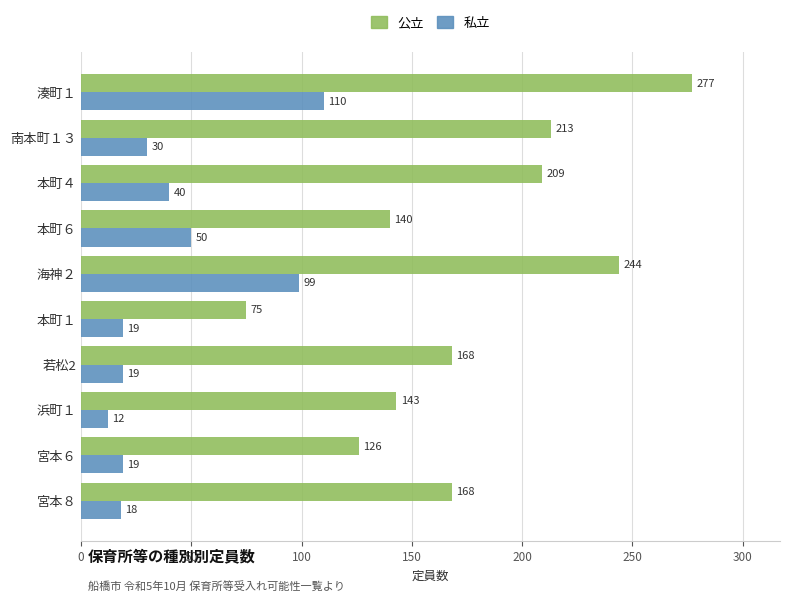

Is the value of 公立 at 宮本８ greater than the value of 私立 at 若松2?

Yes